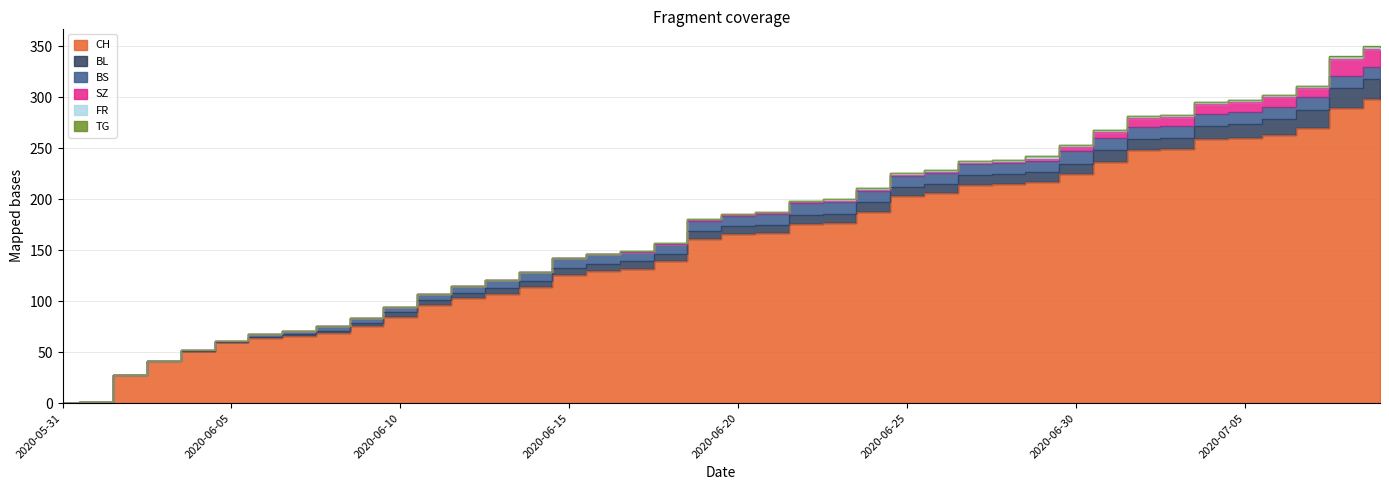

At which label is SZ closest to 8?

2020-07-02